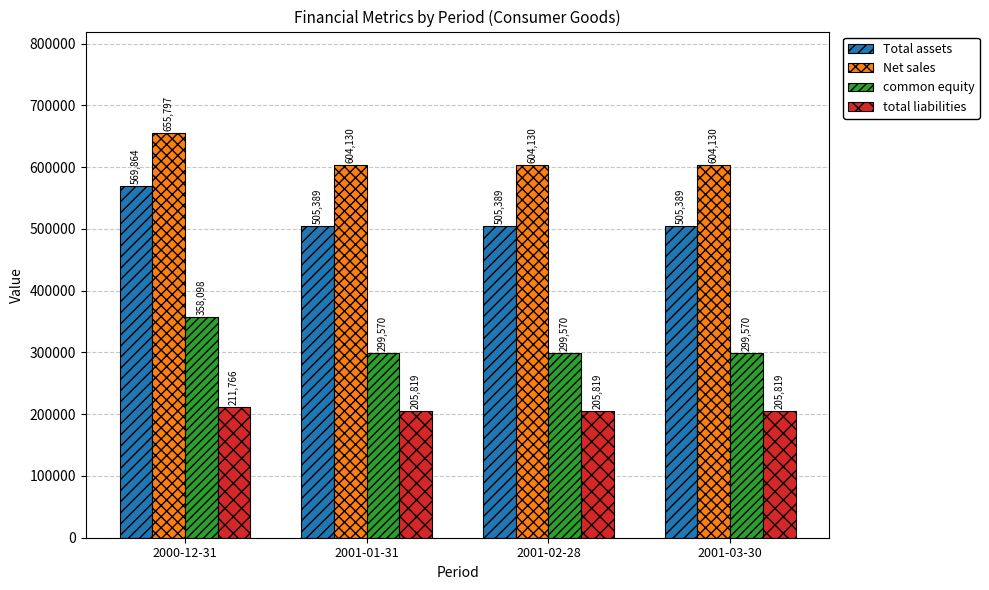

What is the difference between the maximum and minimum values in the Net sales series?

51667